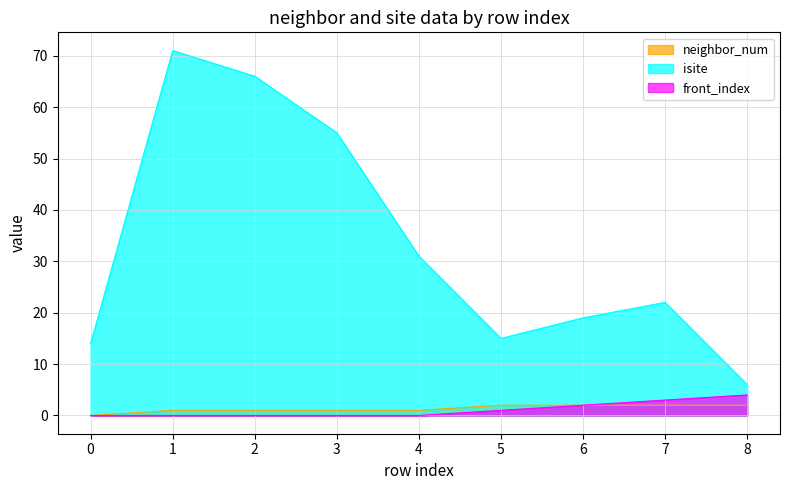

What is the sum of the isite values at 0 and 2?

80